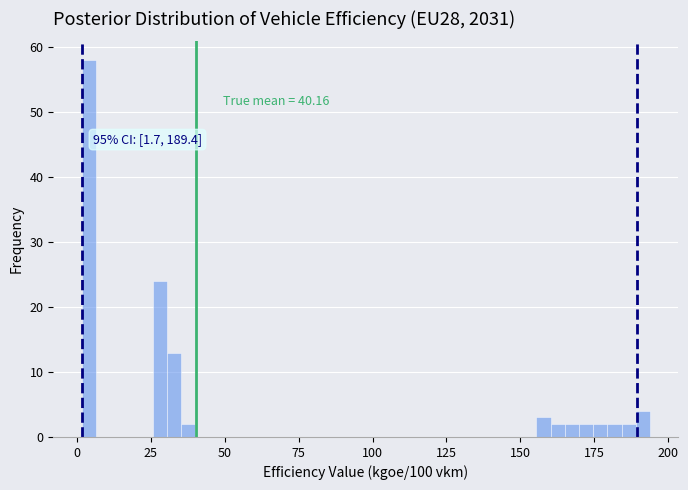

Around what value on the x-axis is the tallest bar? Give the approximate position of its centre, as read against the axis.

5